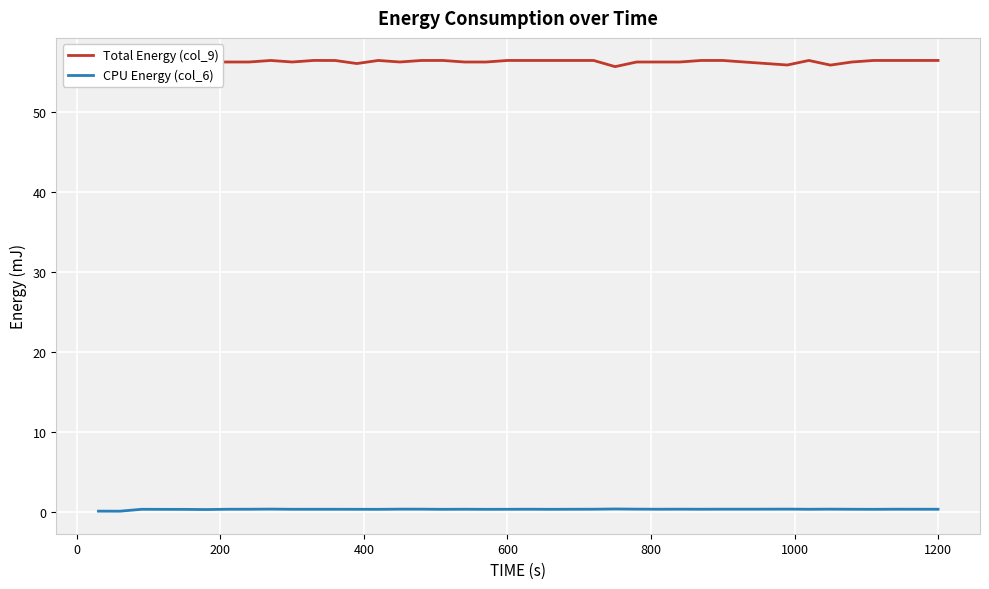

What is the maximum value shown in the chart?

56.4